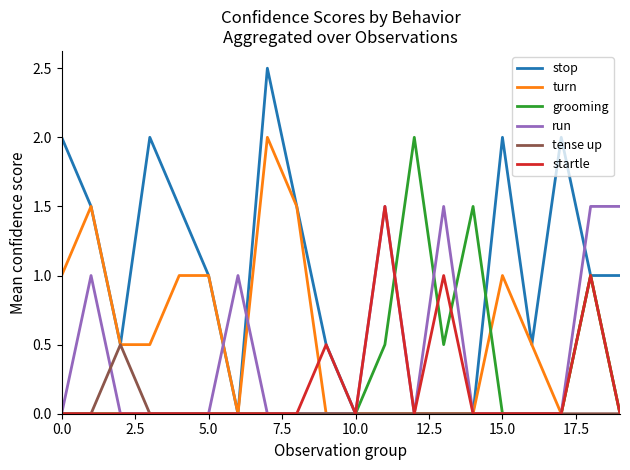

True or false: turn has more than 2 interior local peaks.

True